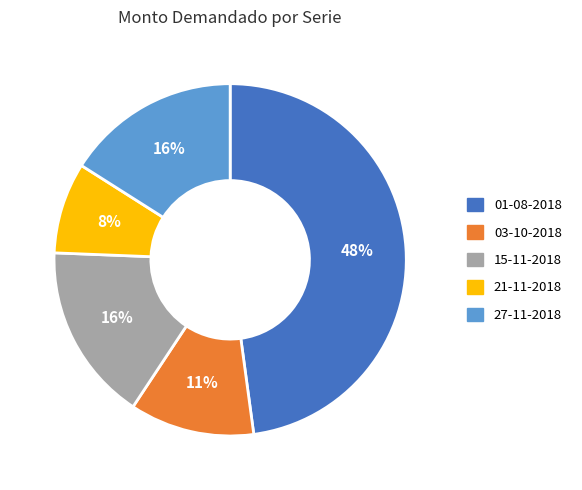

Do 15-11-2018 and 01-08-2018 together represent more than half of the pie?

Yes